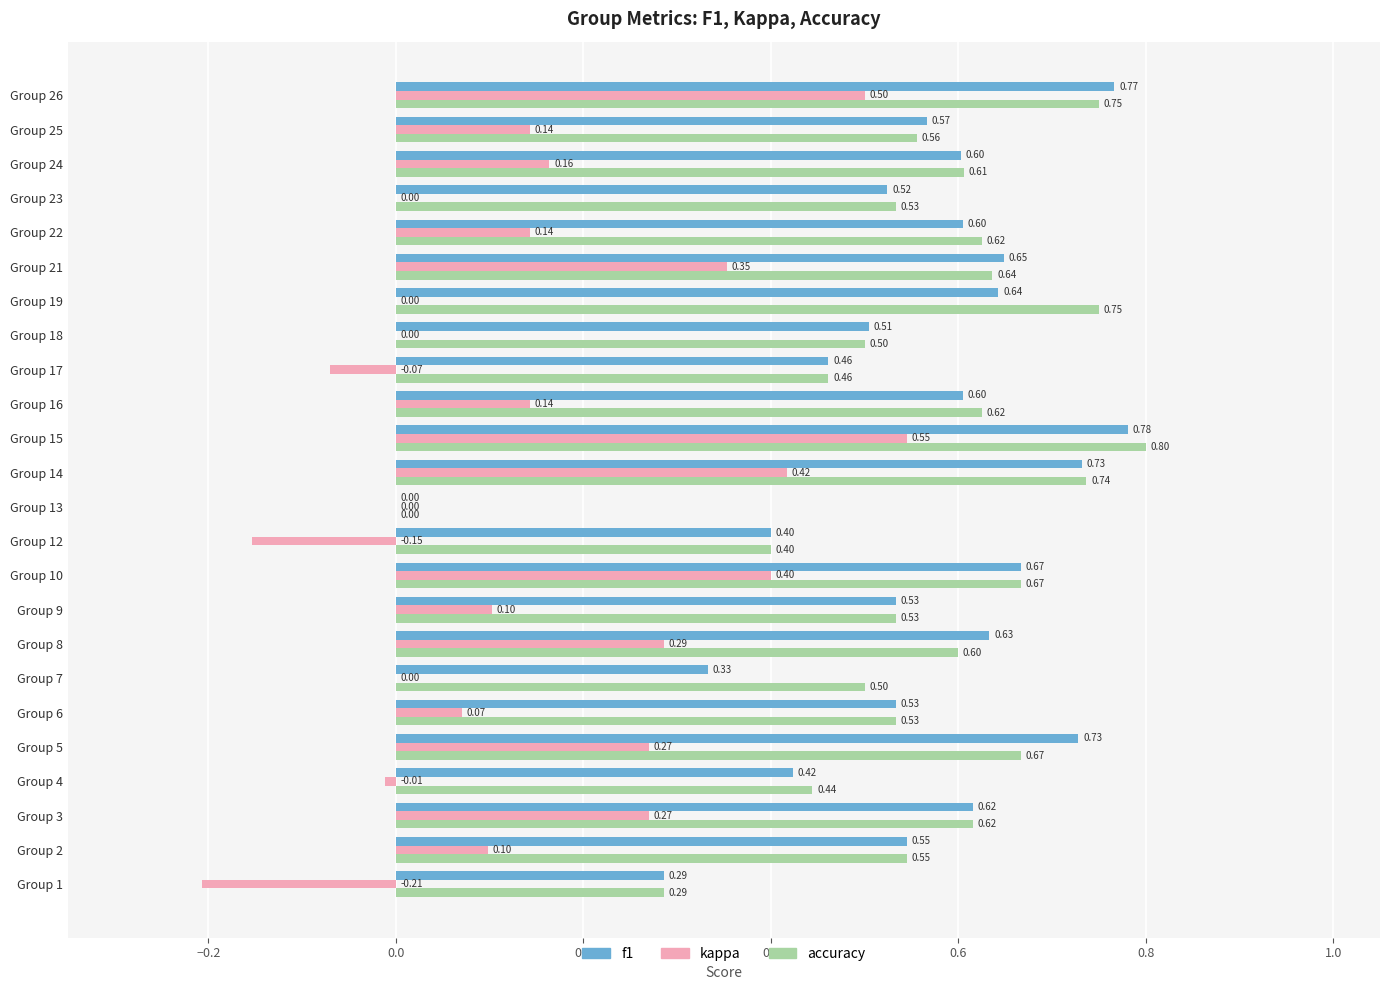

What are all the series names shown in the legend?

f1, kappa, accuracy